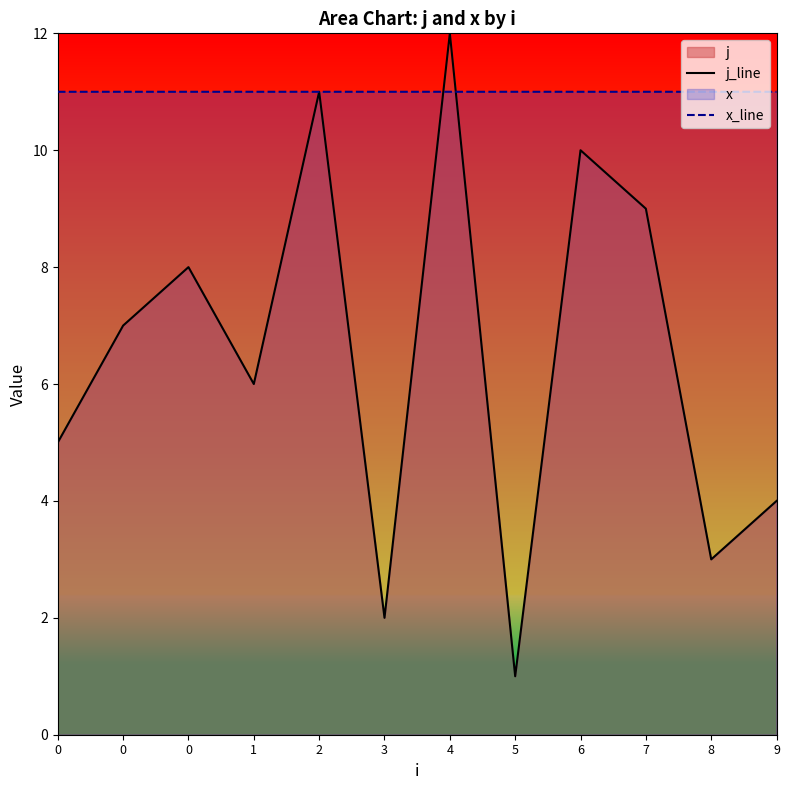

List the series in order of their peak value, highest first.

j_line, x_line